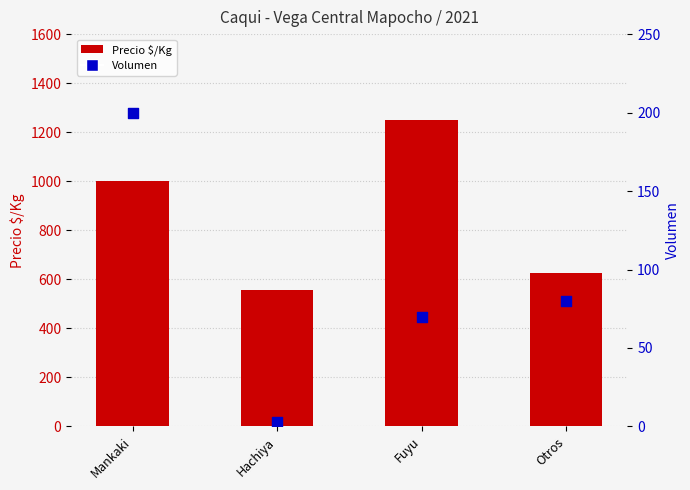

At how many categories does at least one series exceed 749?

2